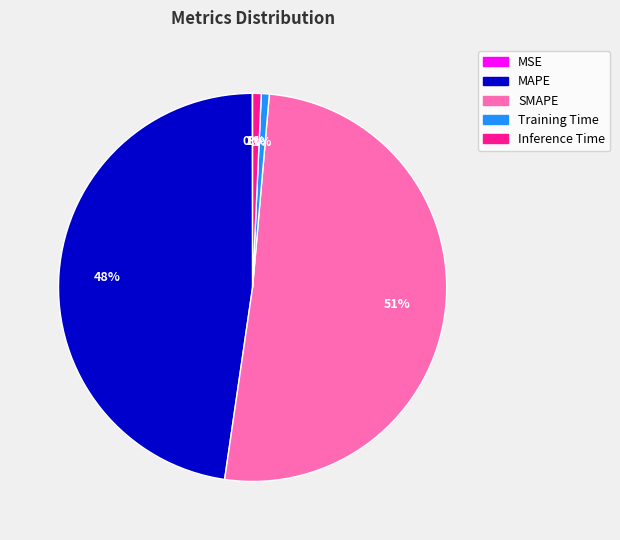

To the nearest percent, what is the difference between the Inference Time and SMAPE slice percentages?

50%